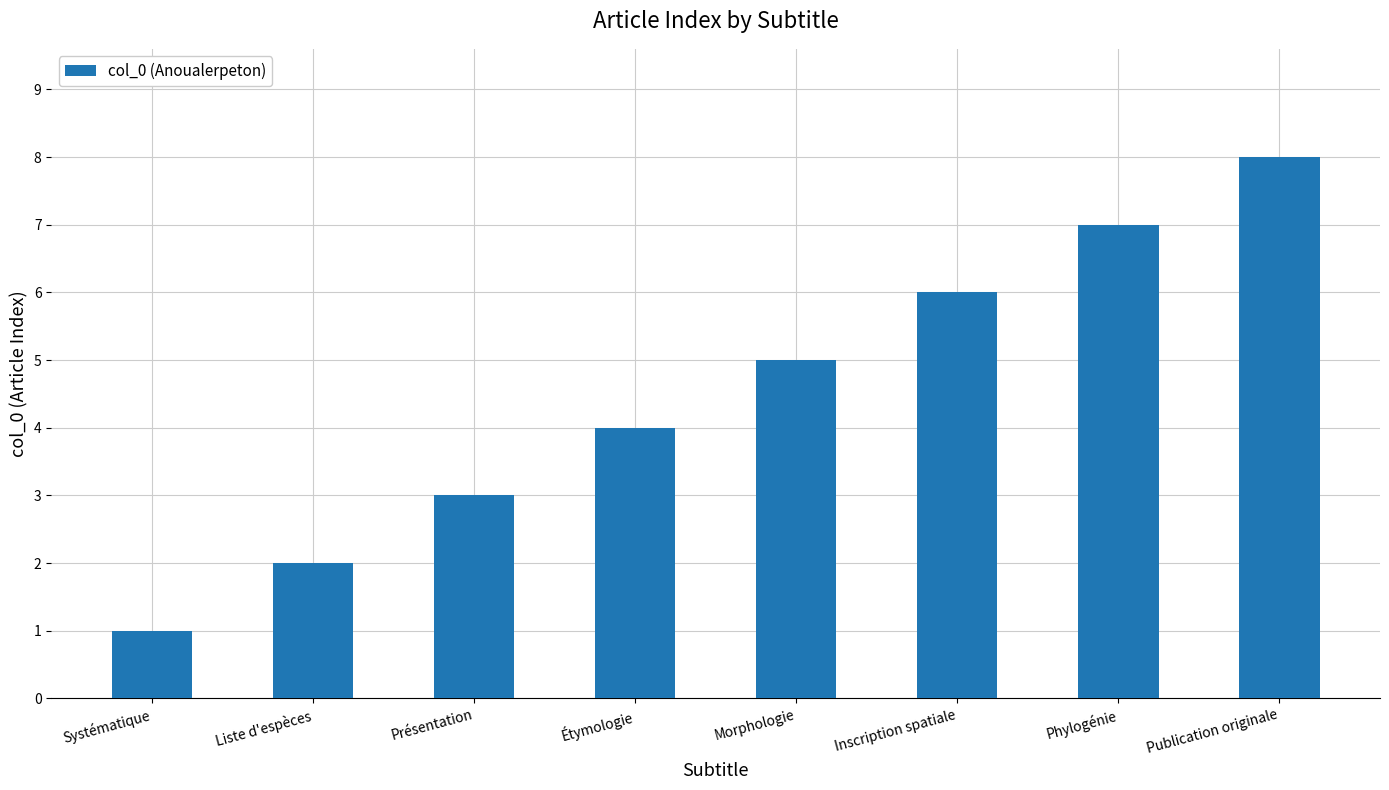

Are the bars horizontal?

No